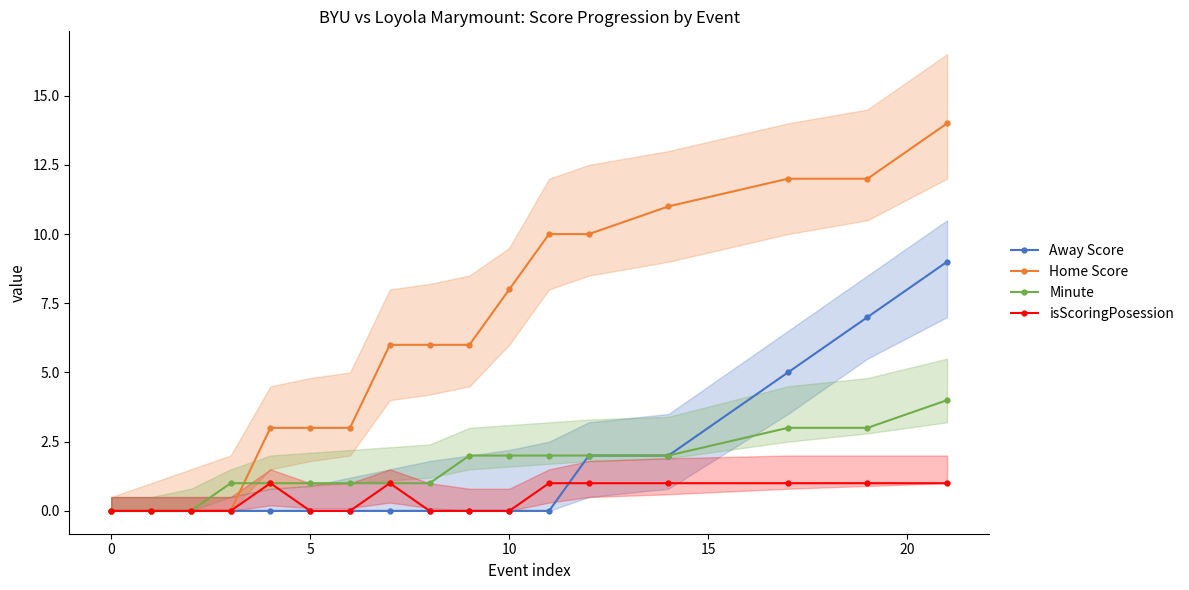

The value of Away Score at 10 is 0. True or false?

True